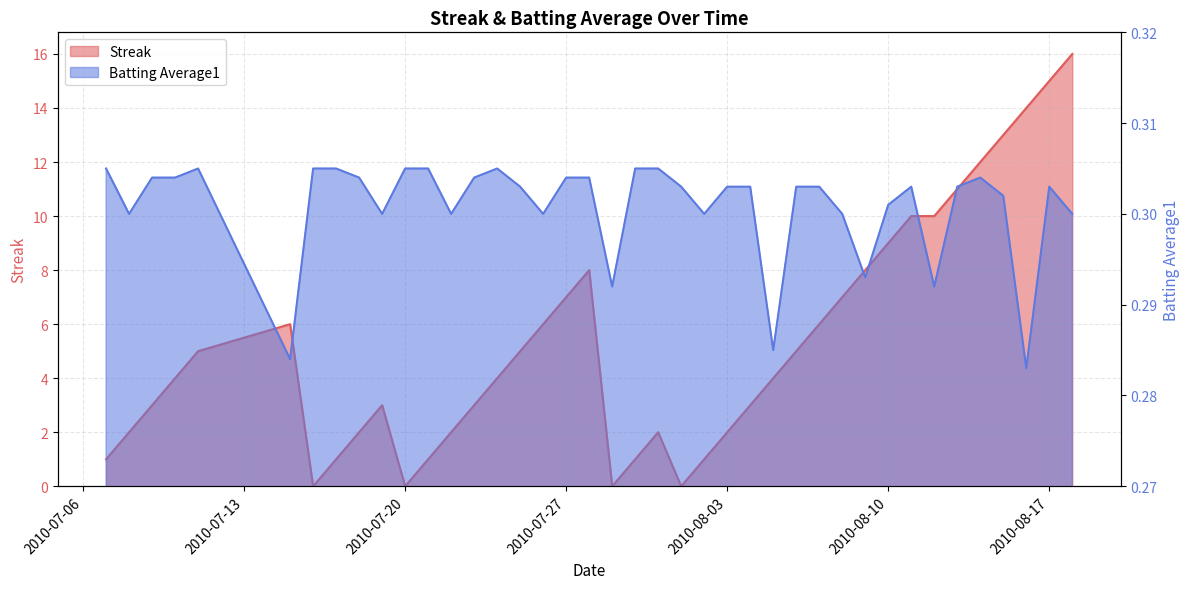

How many values in the Streak series exceed 4?

19